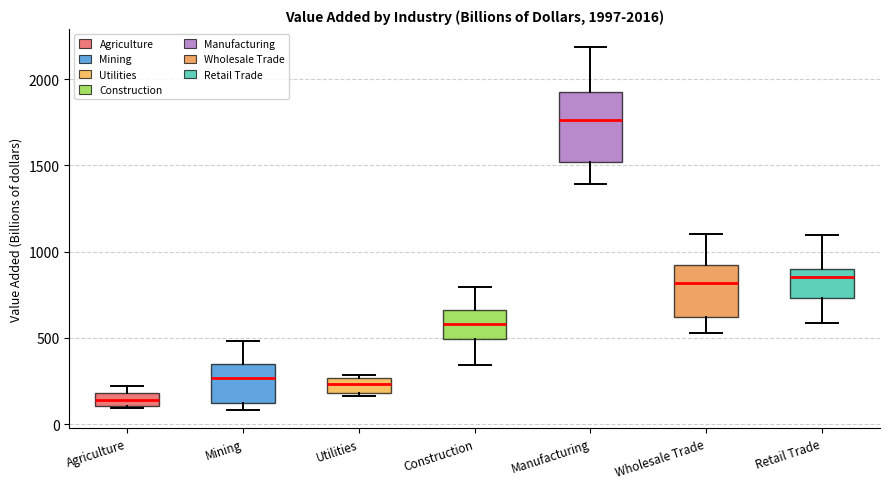

Which box is the tallest, from its lower edge to its upper edge?

Manufacturing